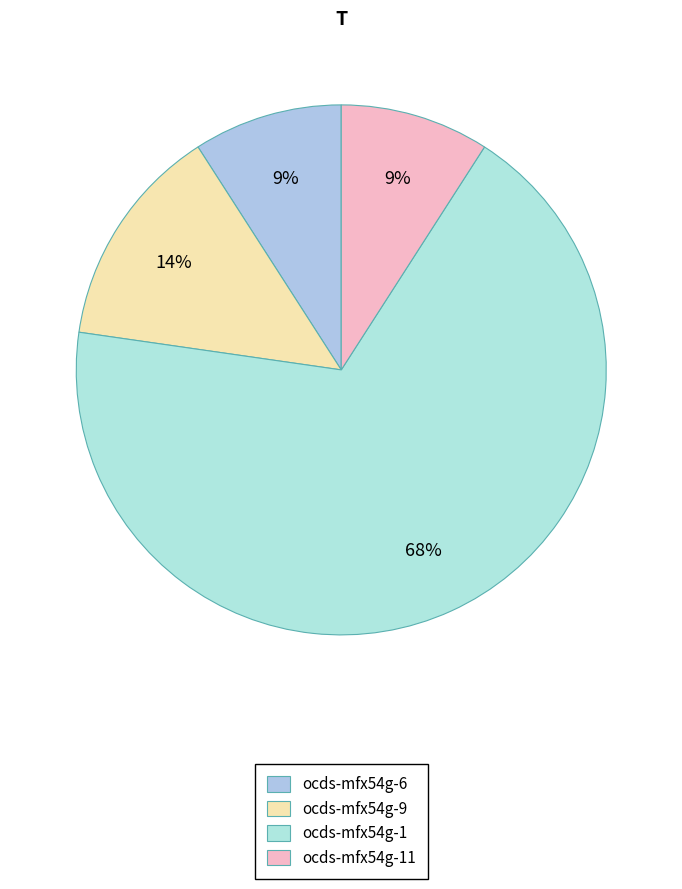

What is the largest slice in the pie chart?

ocds-mfx54g-1